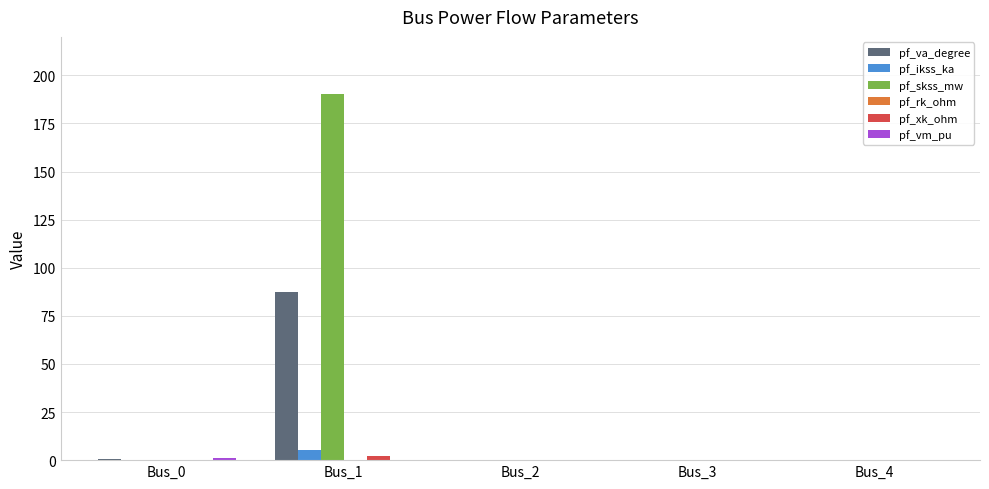

The value of pf_skss_mw at Bus_1 is 102.3. True or false?

False